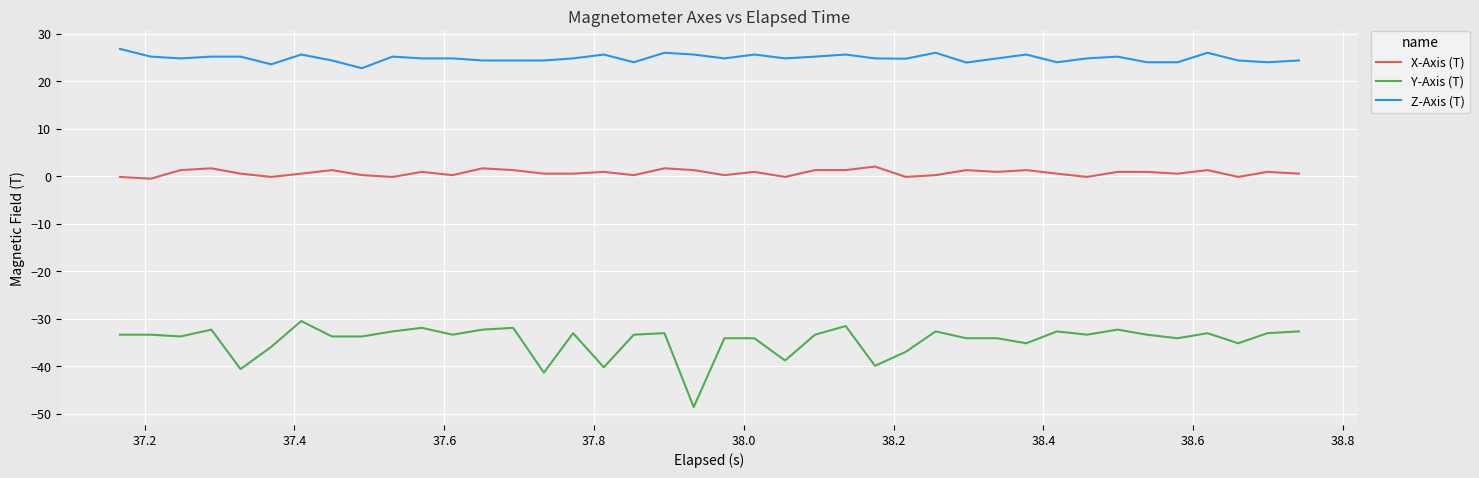

True or false: Z-Axis (T) has more than 1 points higher than both neighbors.

True